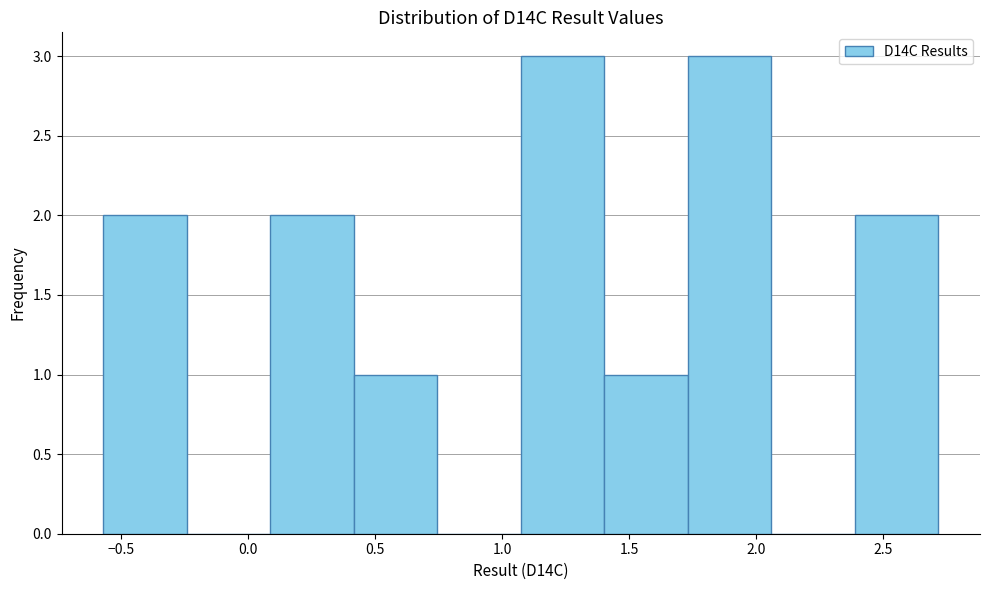

What is the height of the bar covering 0.40 to 0.75 on the x-axis? Neither the bar edges nor the heights are printed on the chart, so give them approximately, as read against the axes.

1